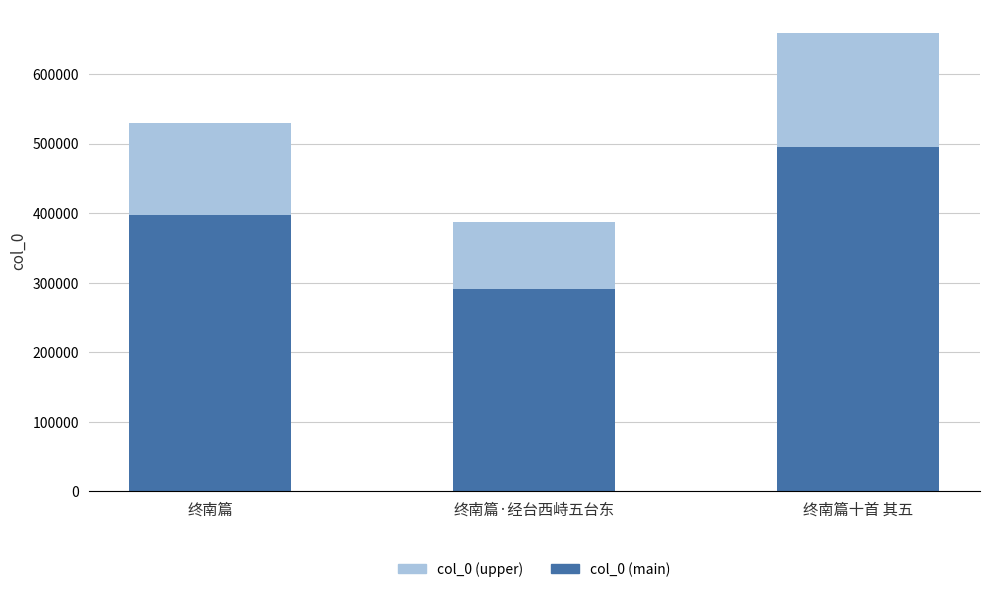

What is the approximate value of col_0 (main) at 终南篇十首 其五?

494607.0